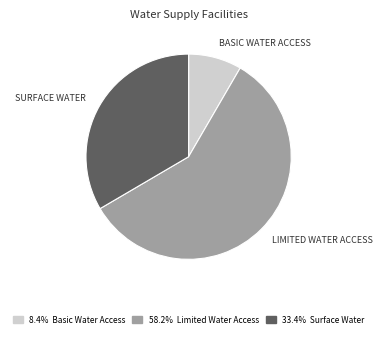

Is there any slice that represents more than half of the pie?

Yes